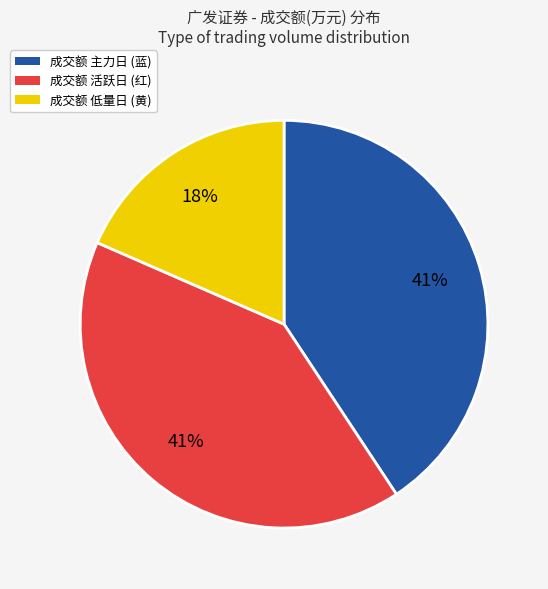

Does any single category account for the majority?

No